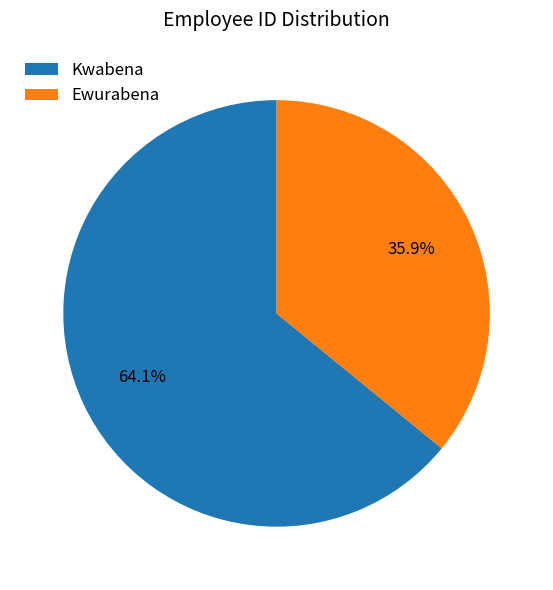

Combined, what portion of the pie is Kwabena and Ewurabena?

100.0%